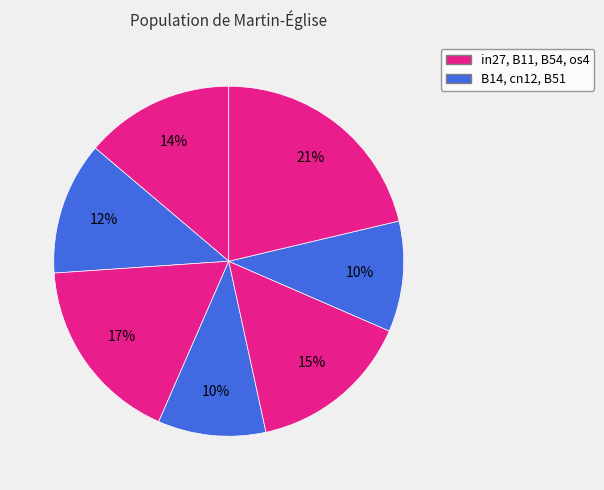

How many segments does this pie chart have?

7